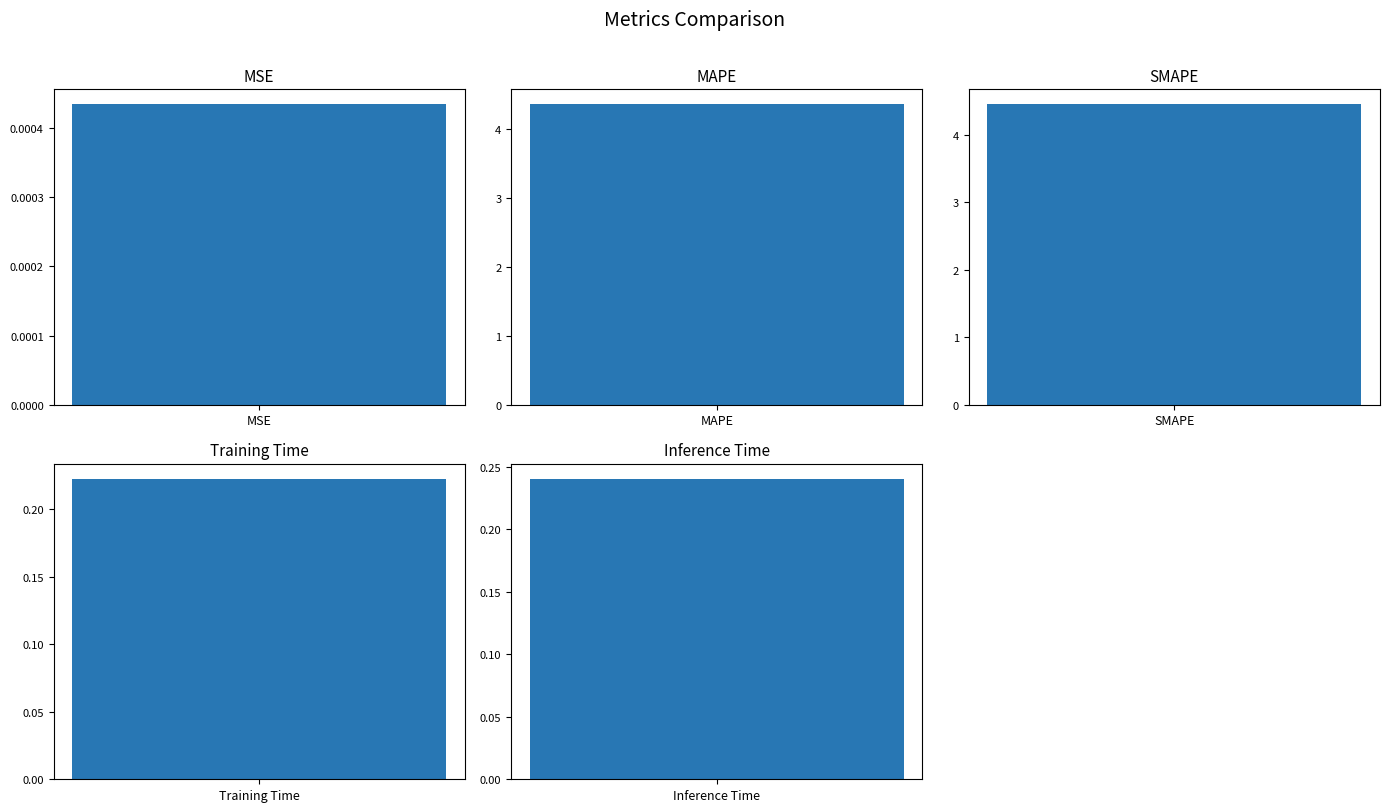

What is the change in value from MAPE to Training Time?

-4.1